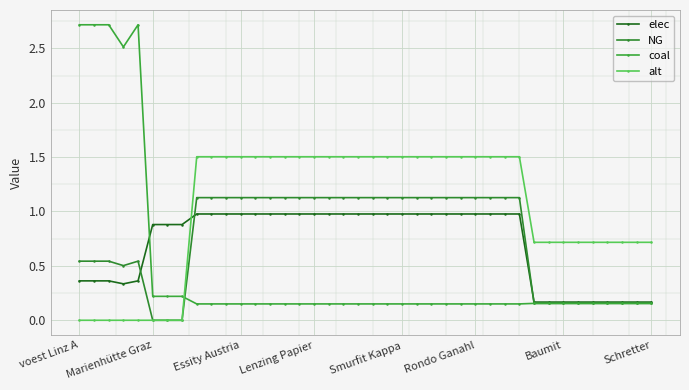

How many lines are shown in the chart?

4